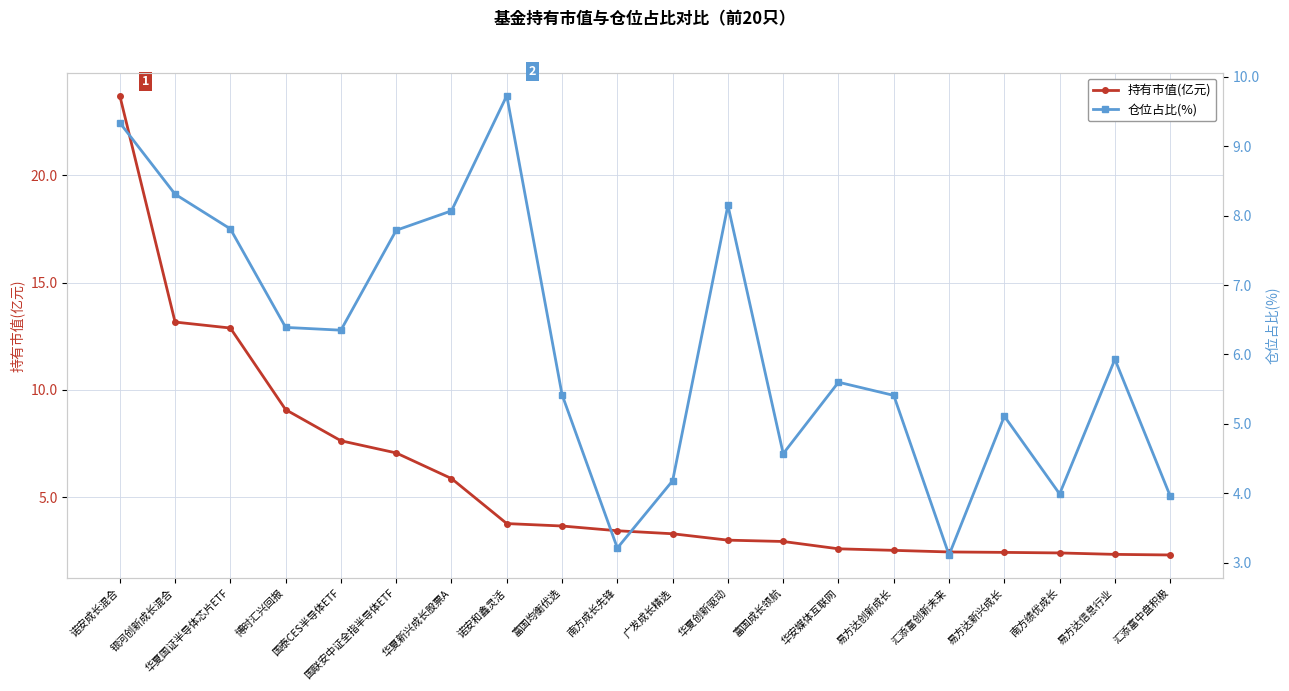

How many distinct data groups are displayed?

2